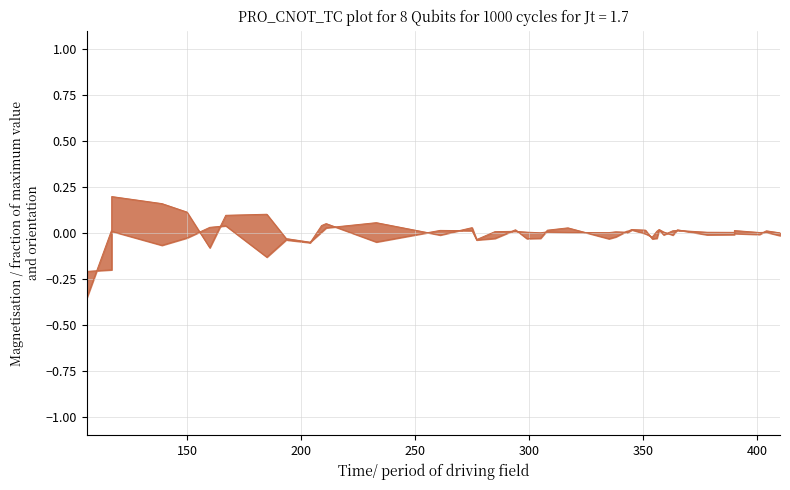

Reading left to right, extract all data points from this chart.

locY normalised: -0.2	-0.2	0.0	-0.1	-0.0	0.0	0.0	-0.1	-0.0	-0.0	0.0	0.0	0.1	-0.0	0.0	-0.0	0.0	0.0	0.0	0.0	0.0	0.0	0.0	0.0	0.0	0.0	0.0	0.0	-0.0	-0.0	0.0	-0.0	0.0	0.0	0.0	0.0	0.0	0.0	0.0	-0.0
Orientation normalised: -0.4	0.0	0.2	0.2	0.1	-0.1	0.1	0.1	-0.0	-0.1	0.0	0.1	-0.0	0.0	0.0	-0.0	-0.0	0.0	-0.0	-0.0	0.0	0.0	-0.0	-0.0	0.0	0.0	0.0	-0.0	-0.0	0.0	0.0	0.0	-0.0	0.0	-0.0	-0.0	-0.0	-0.0	0.0	0.0